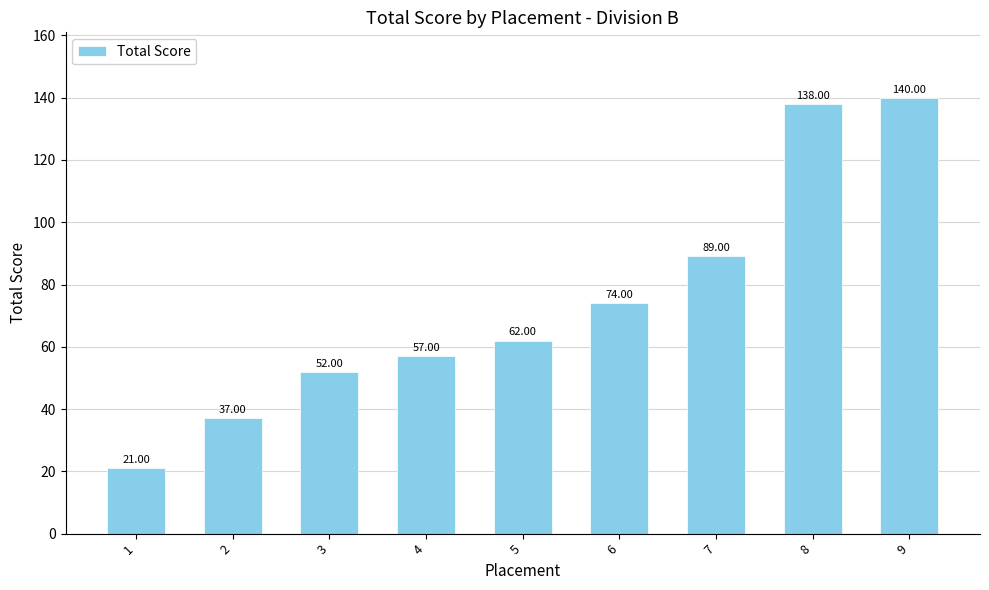

At which label is the value closest to 80?

6